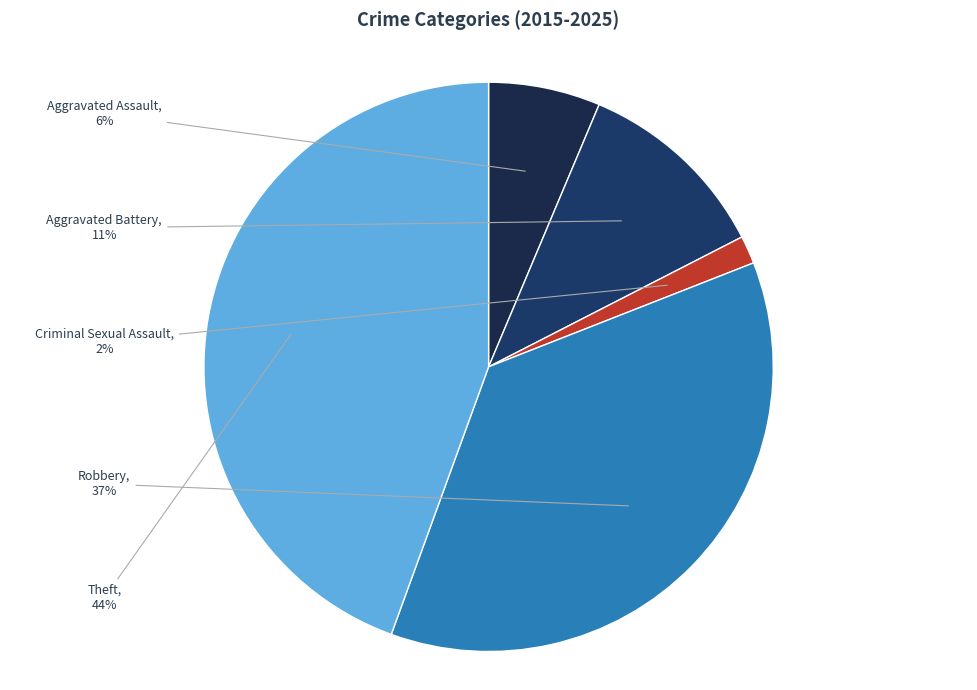

What is the smallest slice in the pie chart?

Criminal Sexual Assault